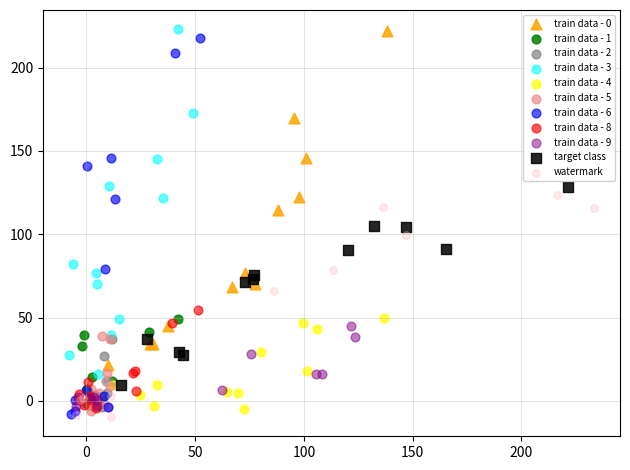

Which series has the largest Y range (max minus min)?

train data - 6